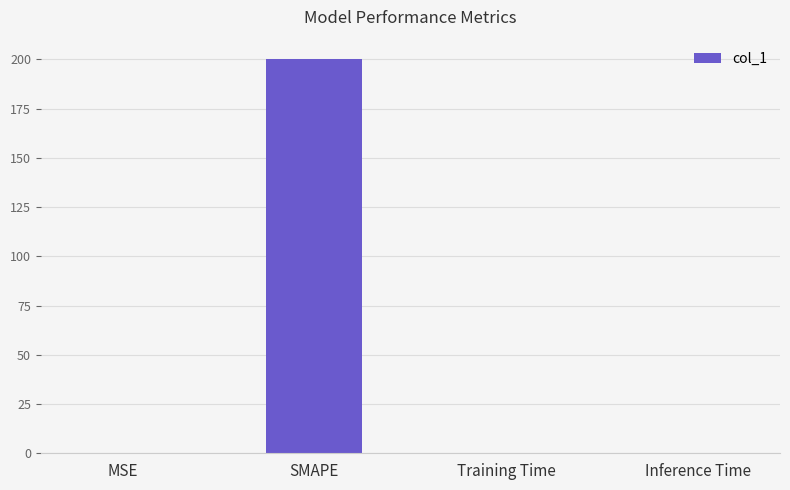

What is the average value?

50.0